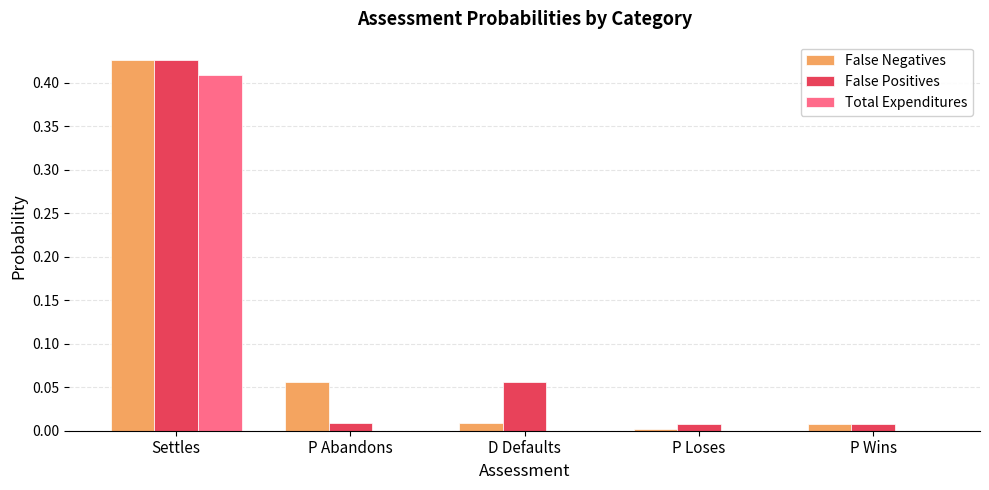

The False Positives series shows 0.7 at Settles. True or false?

False